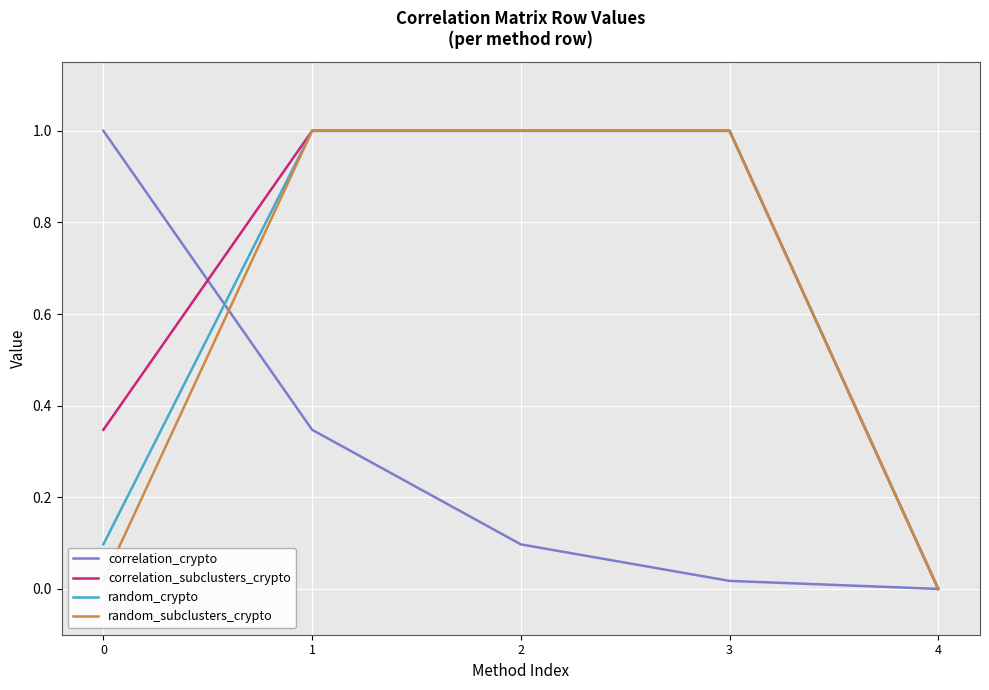

The correlation_subclusters_crypto series shows 1.0 at 2. True or false?

True